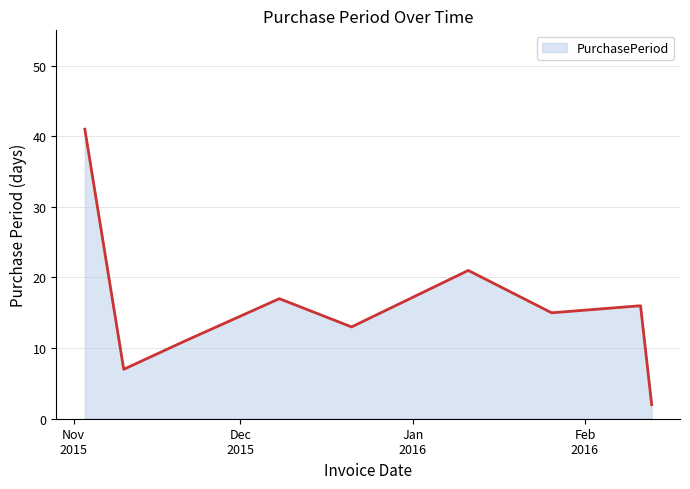

What is the minimum value shown in the chart?

2